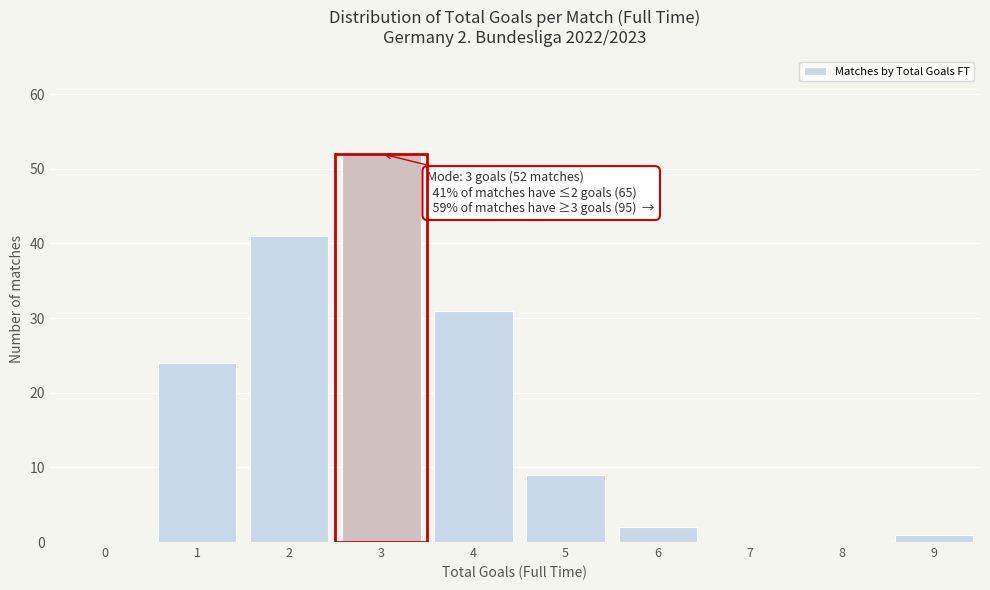

Over which range of the x-axis is the bar tallest?

2.5 to 3.5